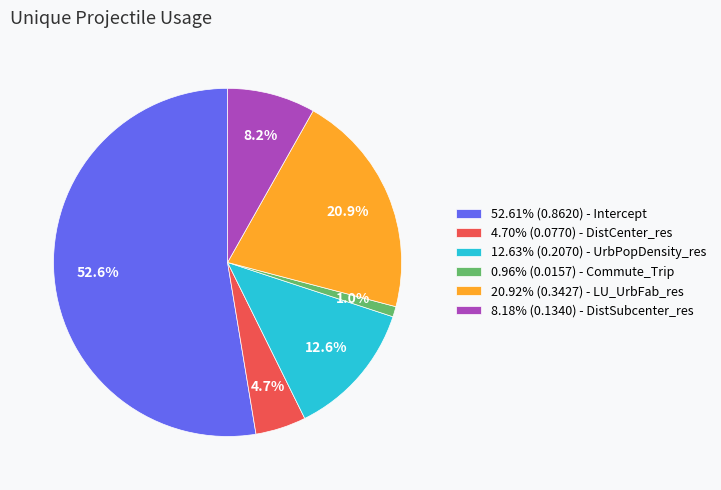

Is the sum of 0.96% (0.0157) - Commute_Trip and 8.18% (0.1340) - DistSubcenter_res greater than half?

No